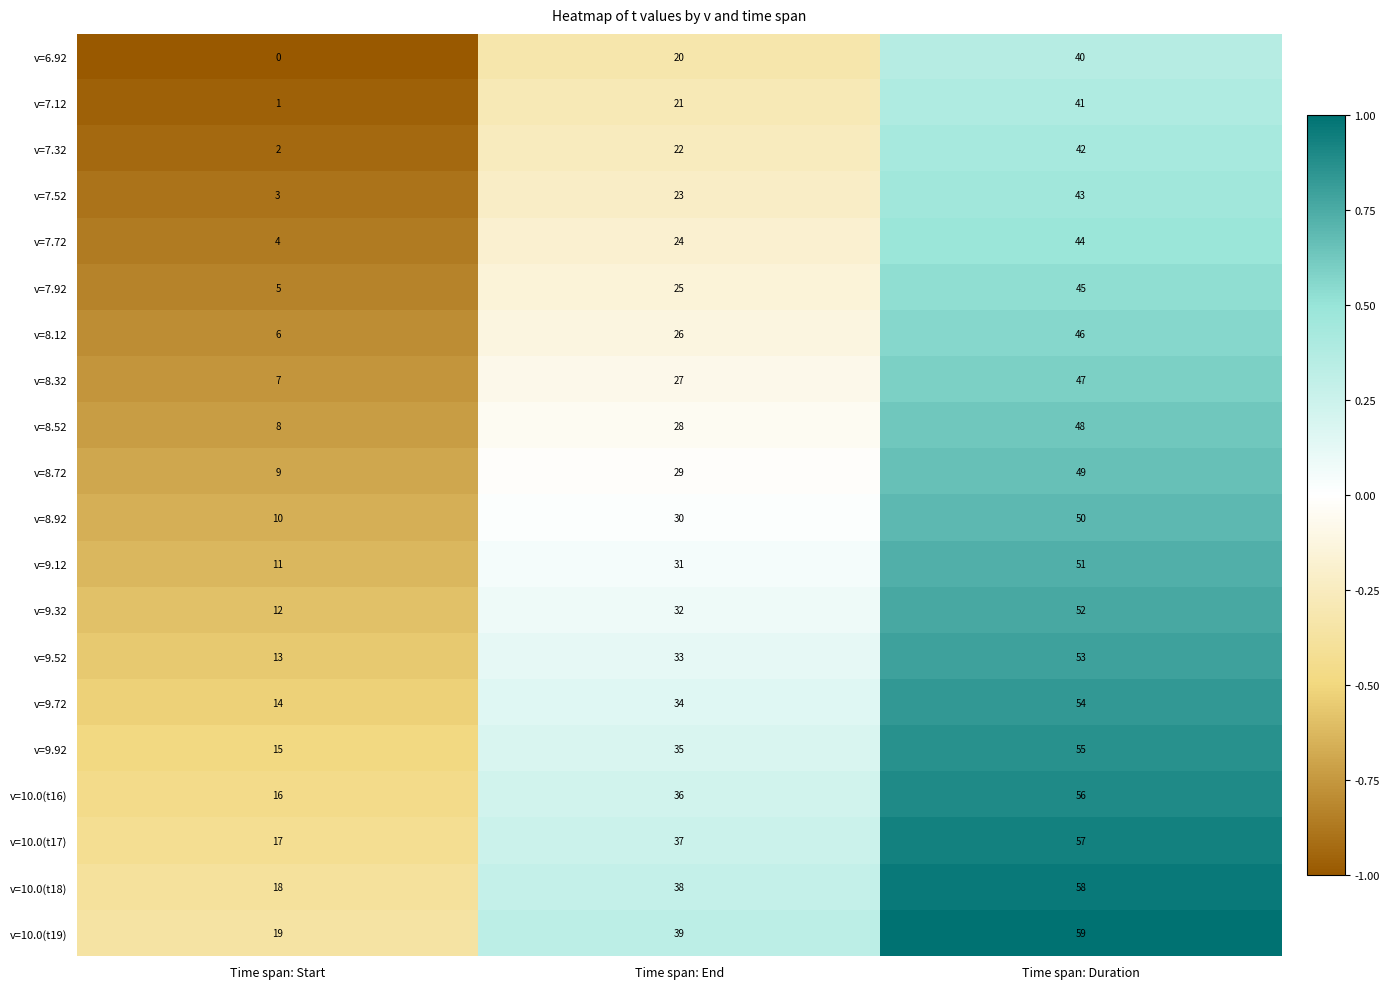

What is the difference between the highest and lowest values at Time span: Duration?

19